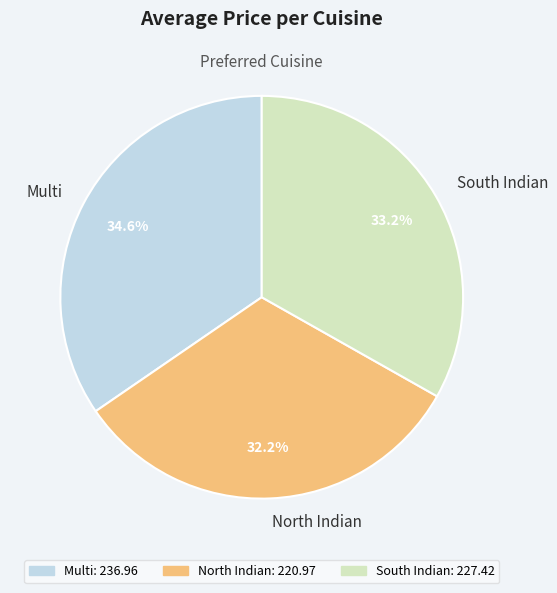

Which slice is the largest?

Multi